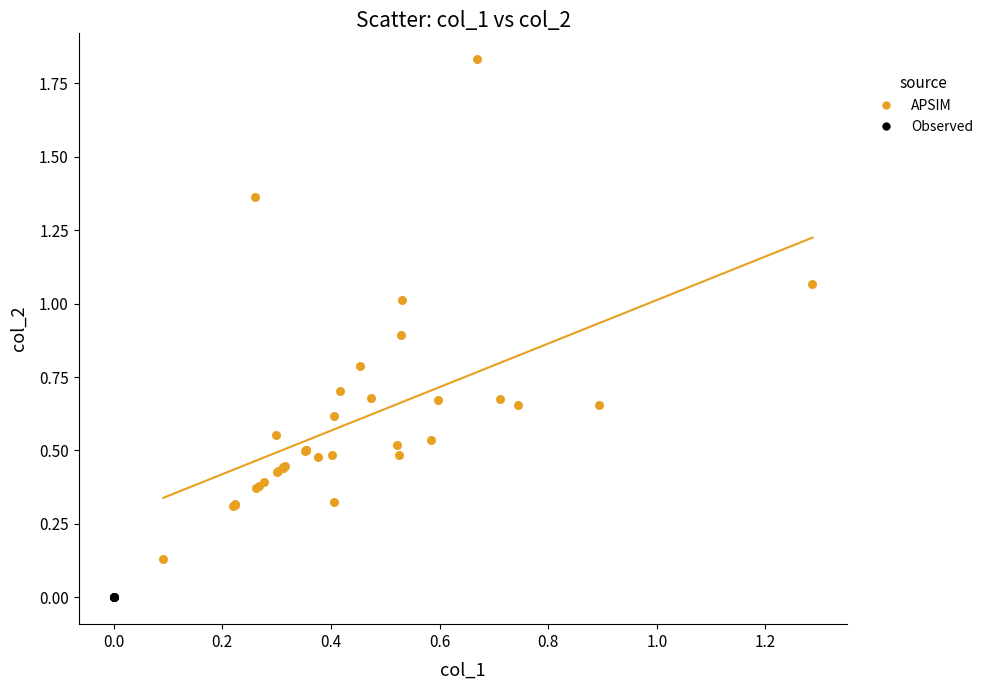

Which series reaches the minimum Y coordinate?

Observed